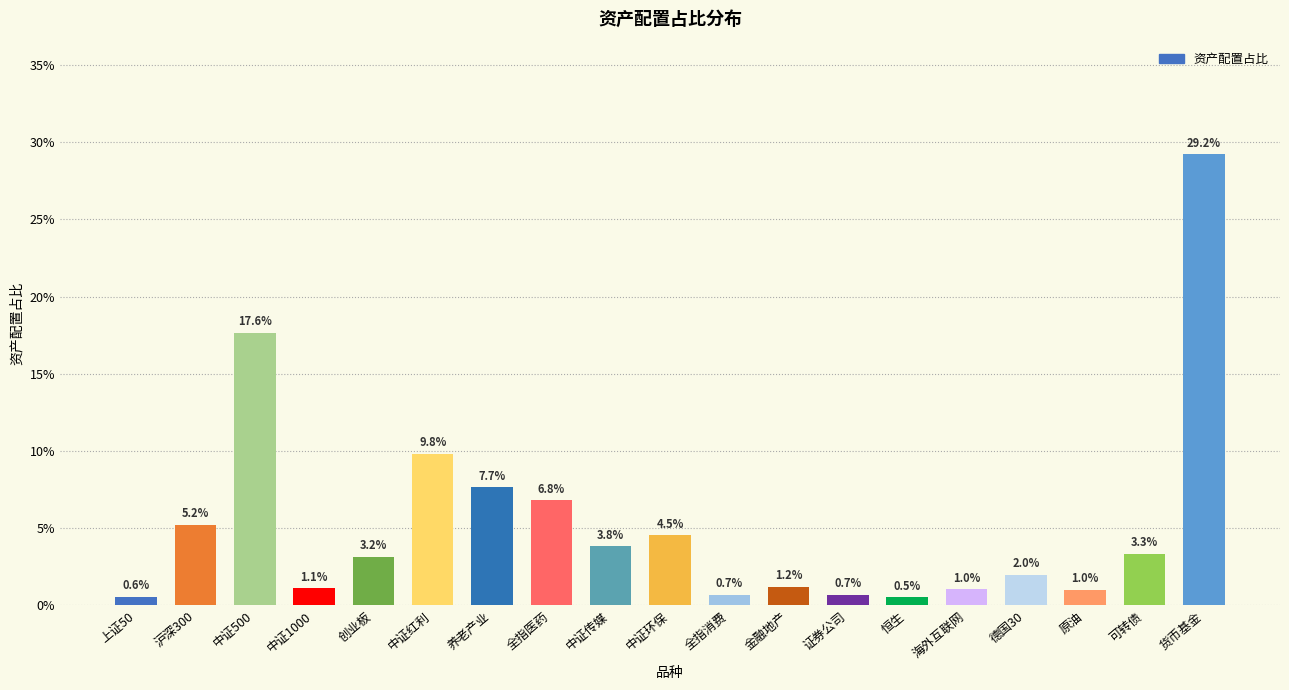

Are the bars horizontal?

No